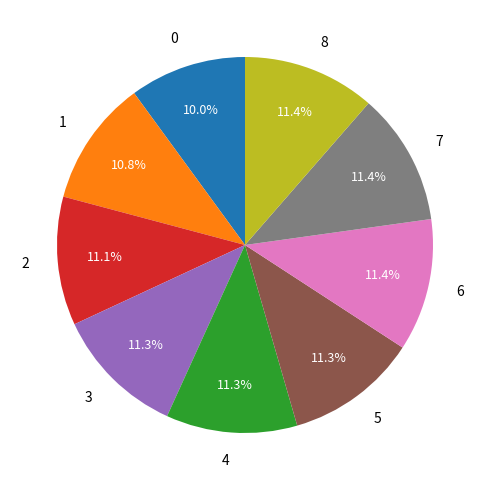

Is there a majority slice in this chart?

No